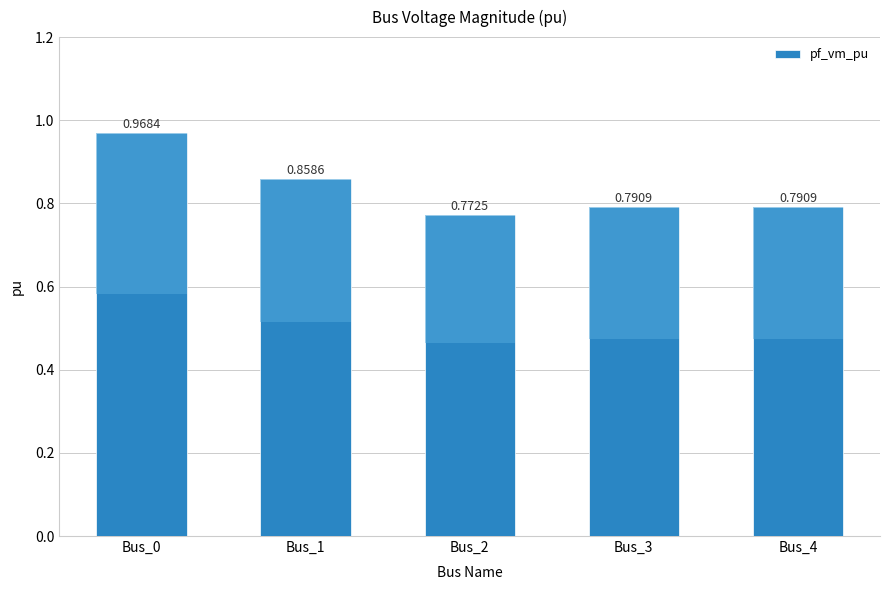

What is the sum of the values at Bus_0 and Bus_1?

1.8